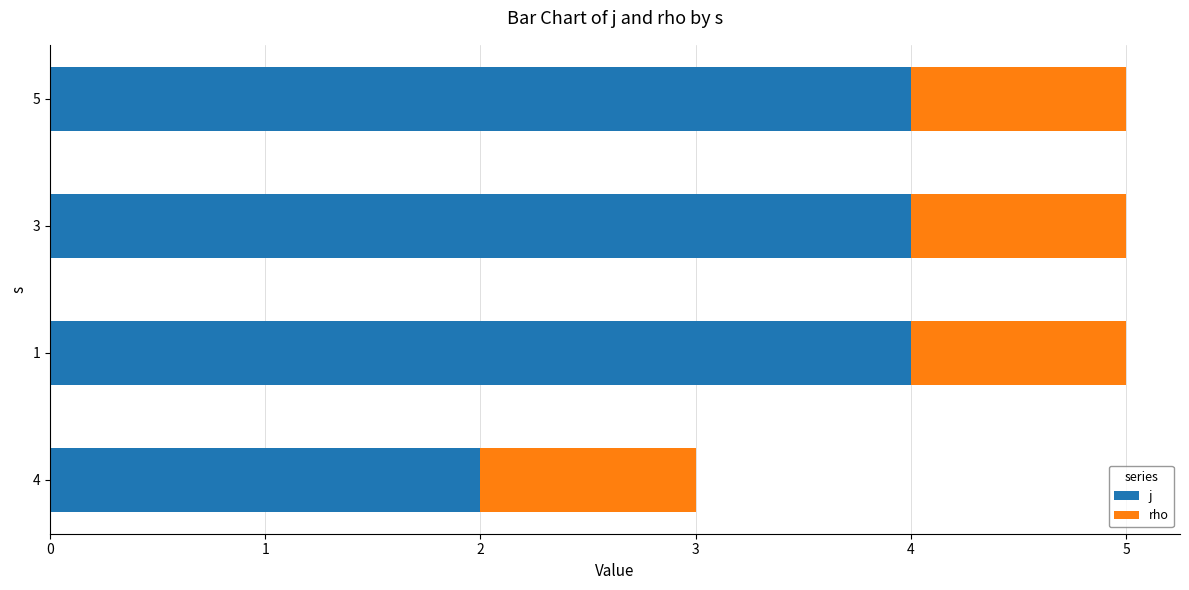

Which category has the lowest value in the j series?

4